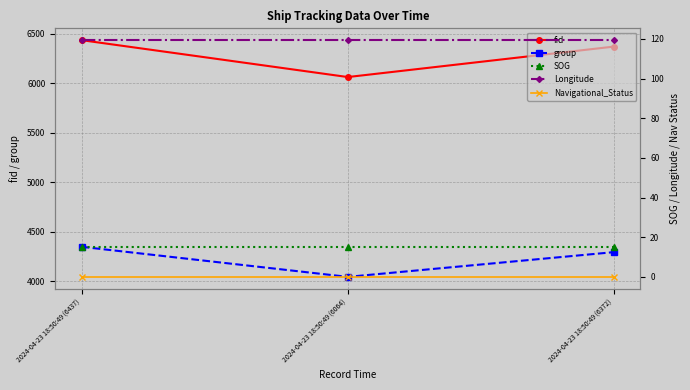

What is the spread (max minus min) of values at 2024-04-23 18:50:49 (6372)?

6372.0